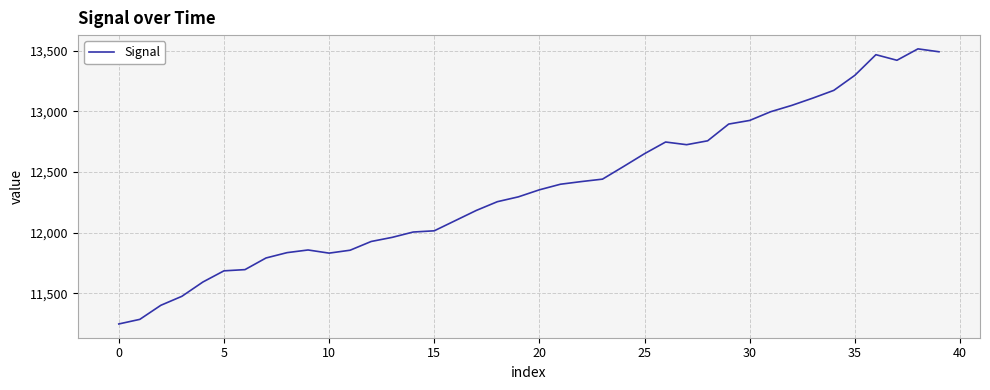

How many lines are shown in the chart?

1